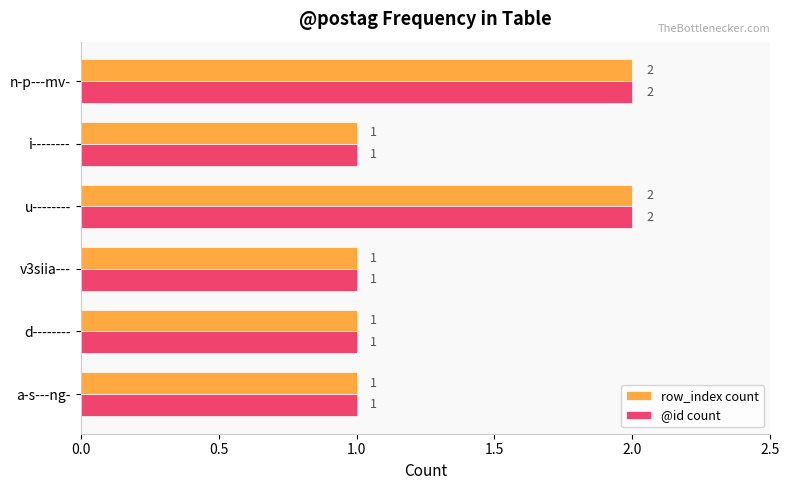

What is the sum of the @id count values at v3siia--- and n-p---mv-?

3